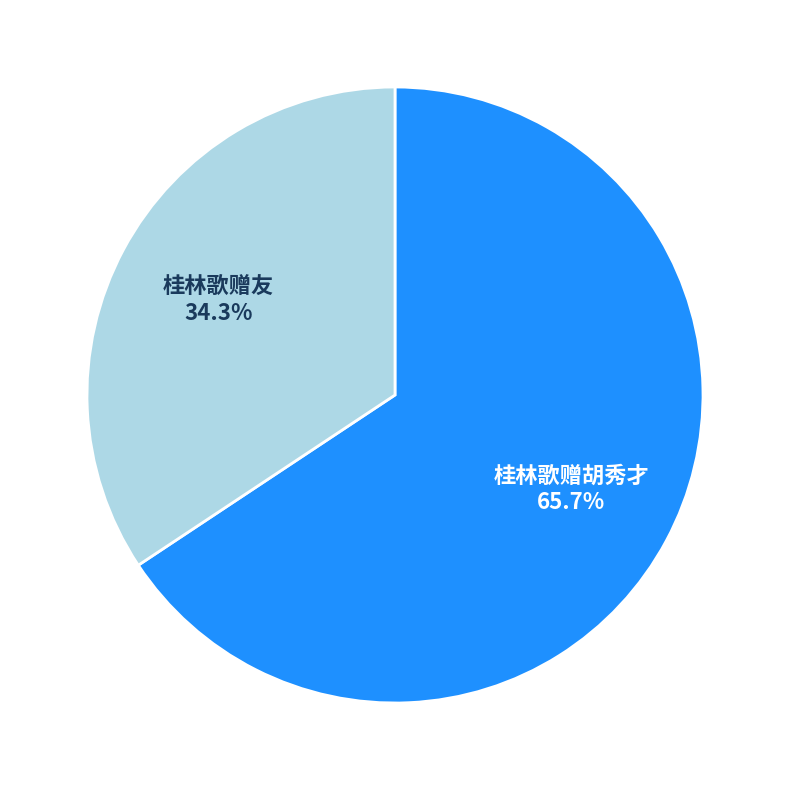

How many slices are in this pie chart?

2